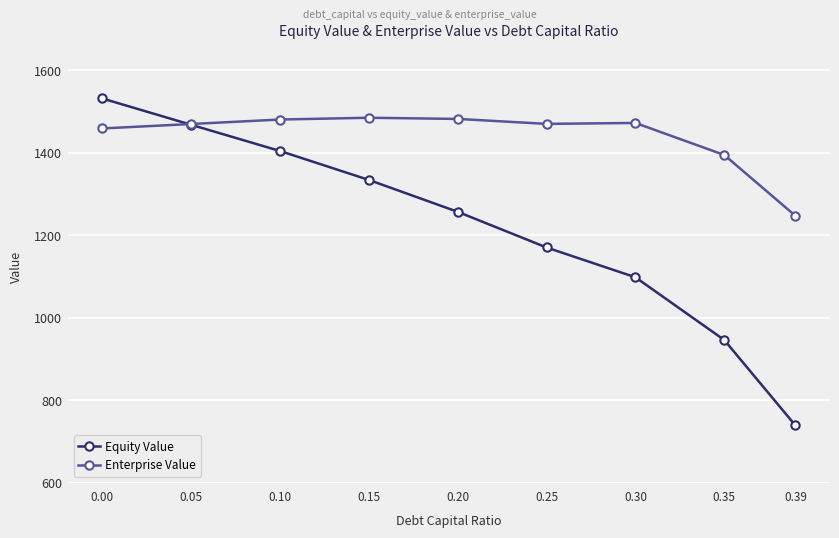

What is the approximate value of Equity Value at 0.30?

1097.6